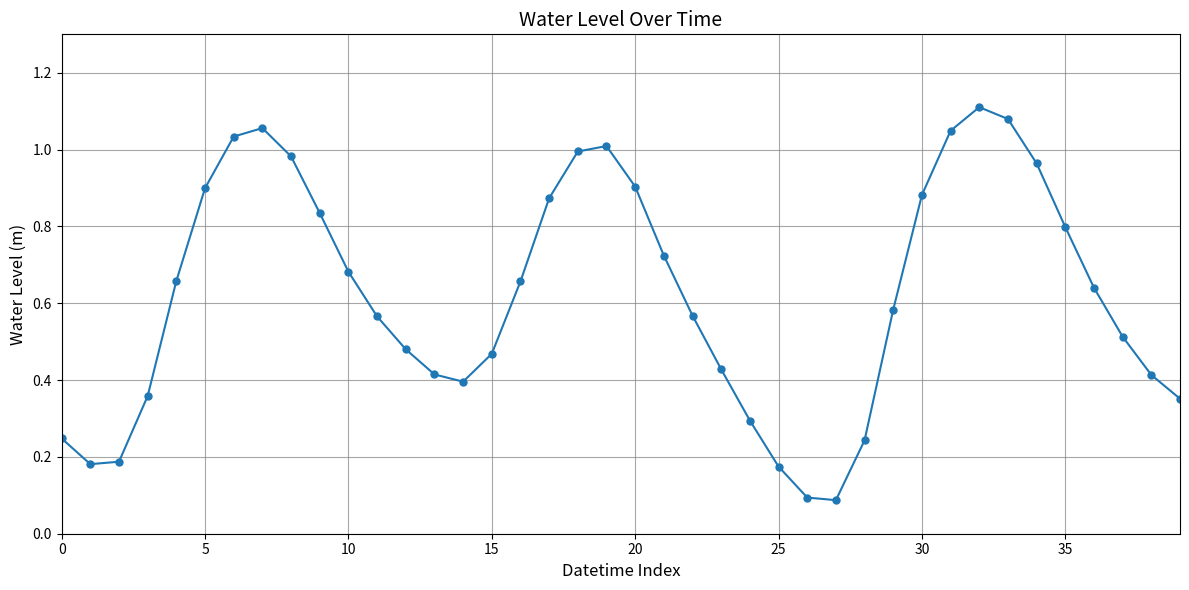

How many interior local peaks (higher than both neighbors) does the data have?

3